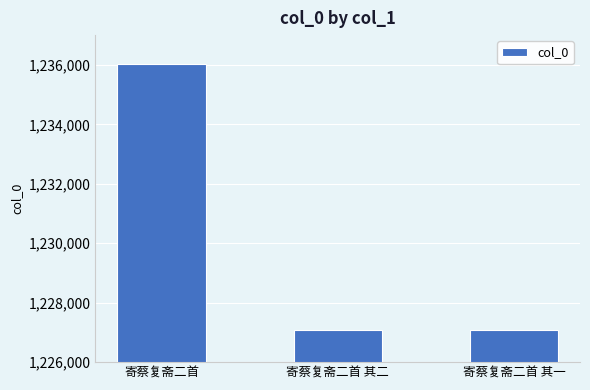

What is the sum of all values?

3690184